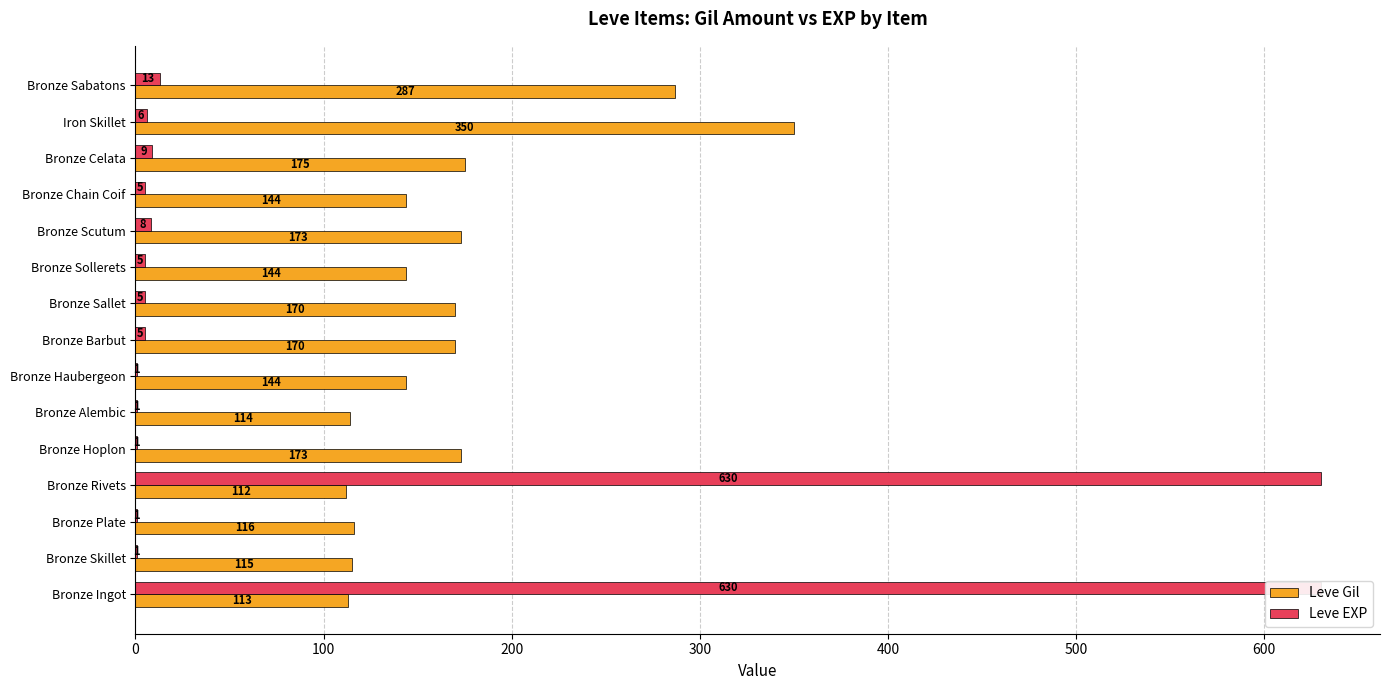

How many data points does each series have?

15